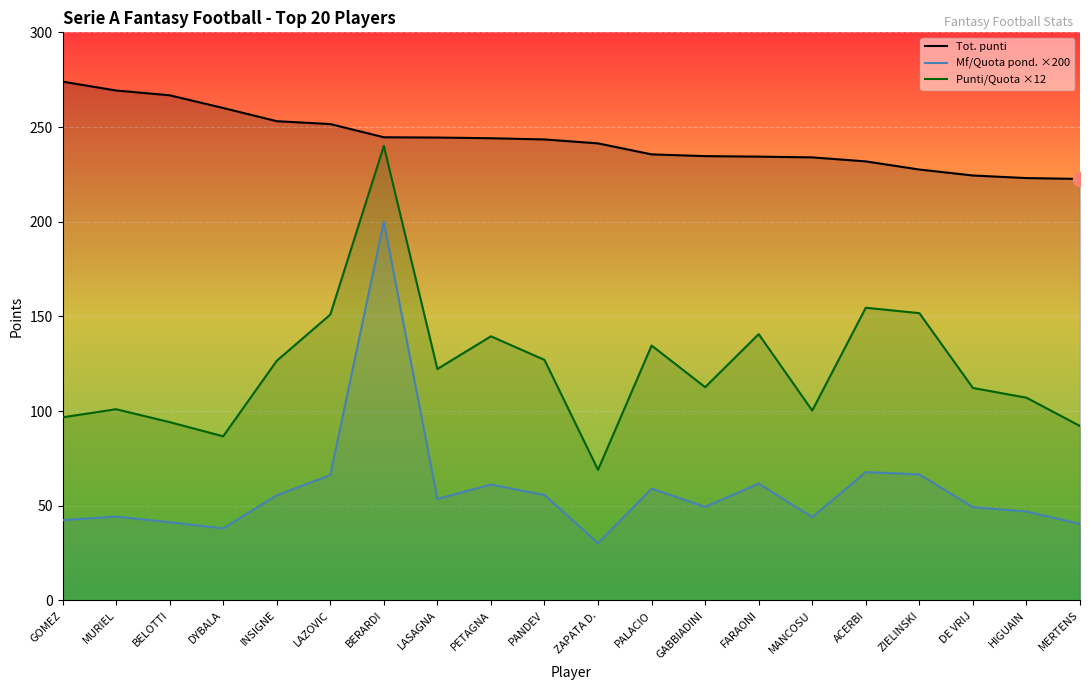

Rank the categories by Punti/Quota ×12 value from highest to lowest.

BERARDI, ACERBI, ZIELINSKI, LAZOVIC, FARAONI, PETAGNA, PALACIO, PANDEV, INSIGNE, LASAGNA, GABBIADINI, DE VRIJ, HIGUAIN, MURIEL, MANCOSU, GOMEZ, BELOTTI, MERTENS, DYBALA, ZAPATA D.